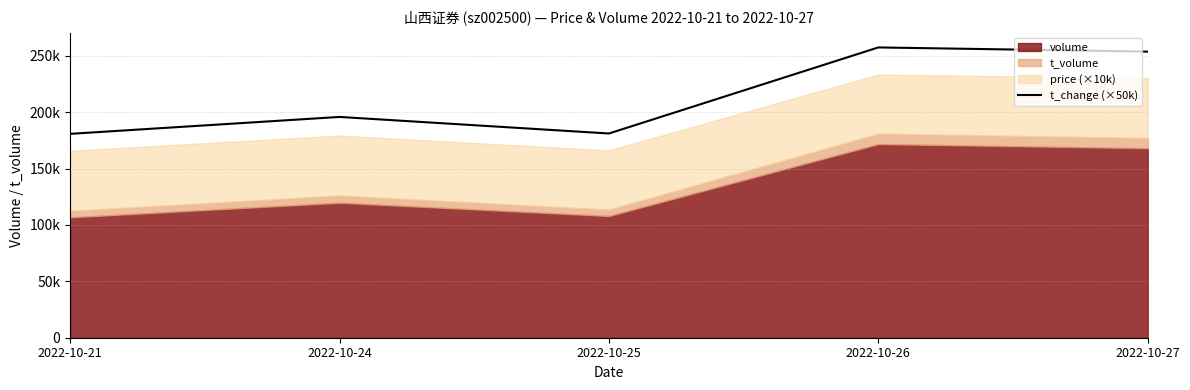

List the labels in order of value, largest first.

2022-10-26, 2022-10-27, 2022-10-24, 2022-10-25, 2022-10-21